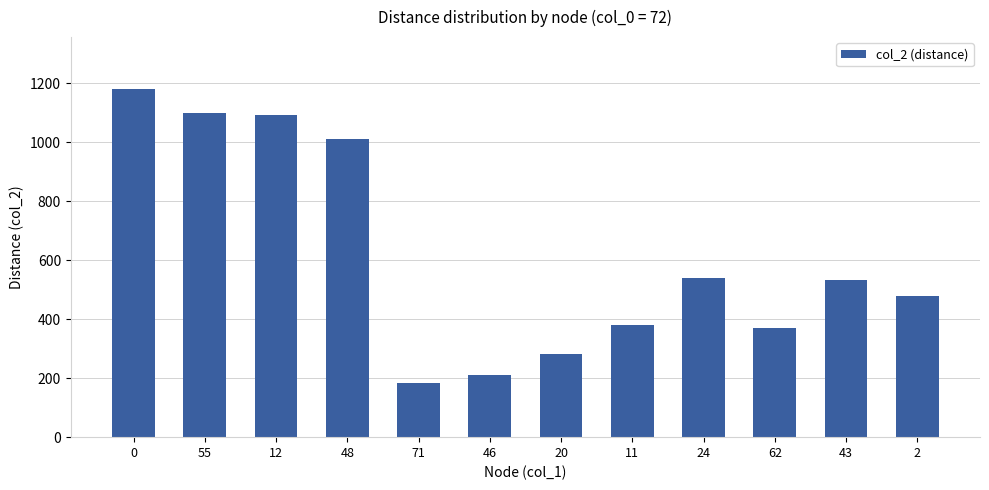

What is the minimum value shown in the chart?

182